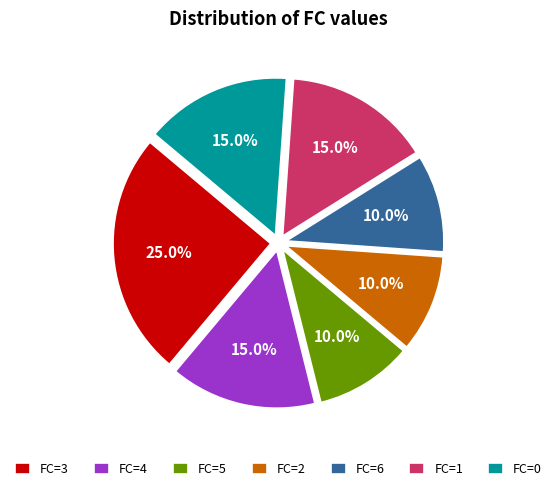

What percentage do FC=1 and FC=2 together represent?

25.0%